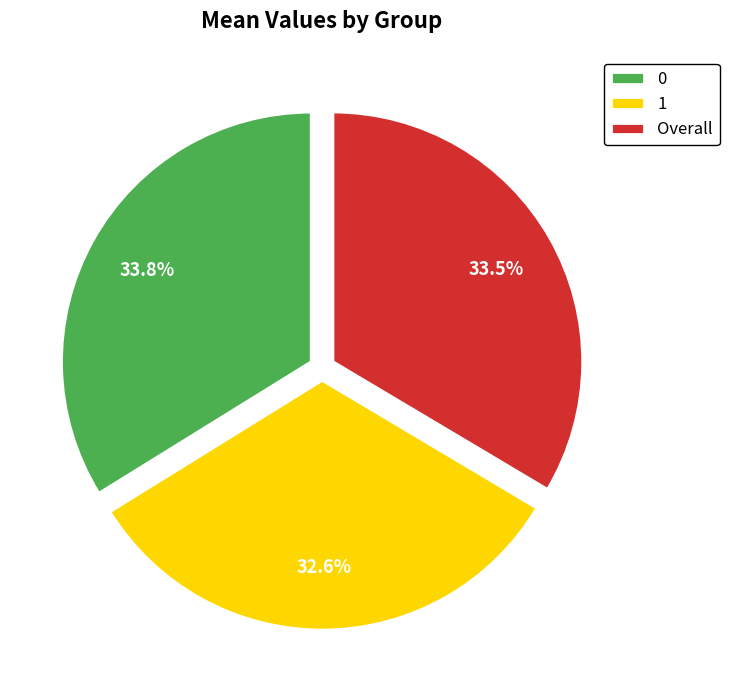

To the nearest percent, what is the combined percentage of 1 and Overall?

66%